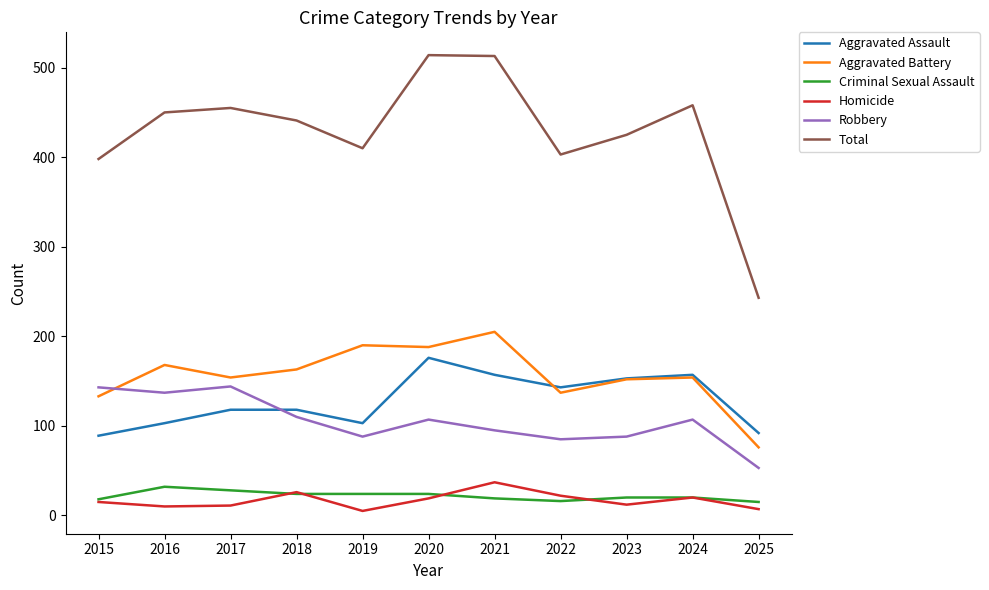

How many series are shown in this chart?

6